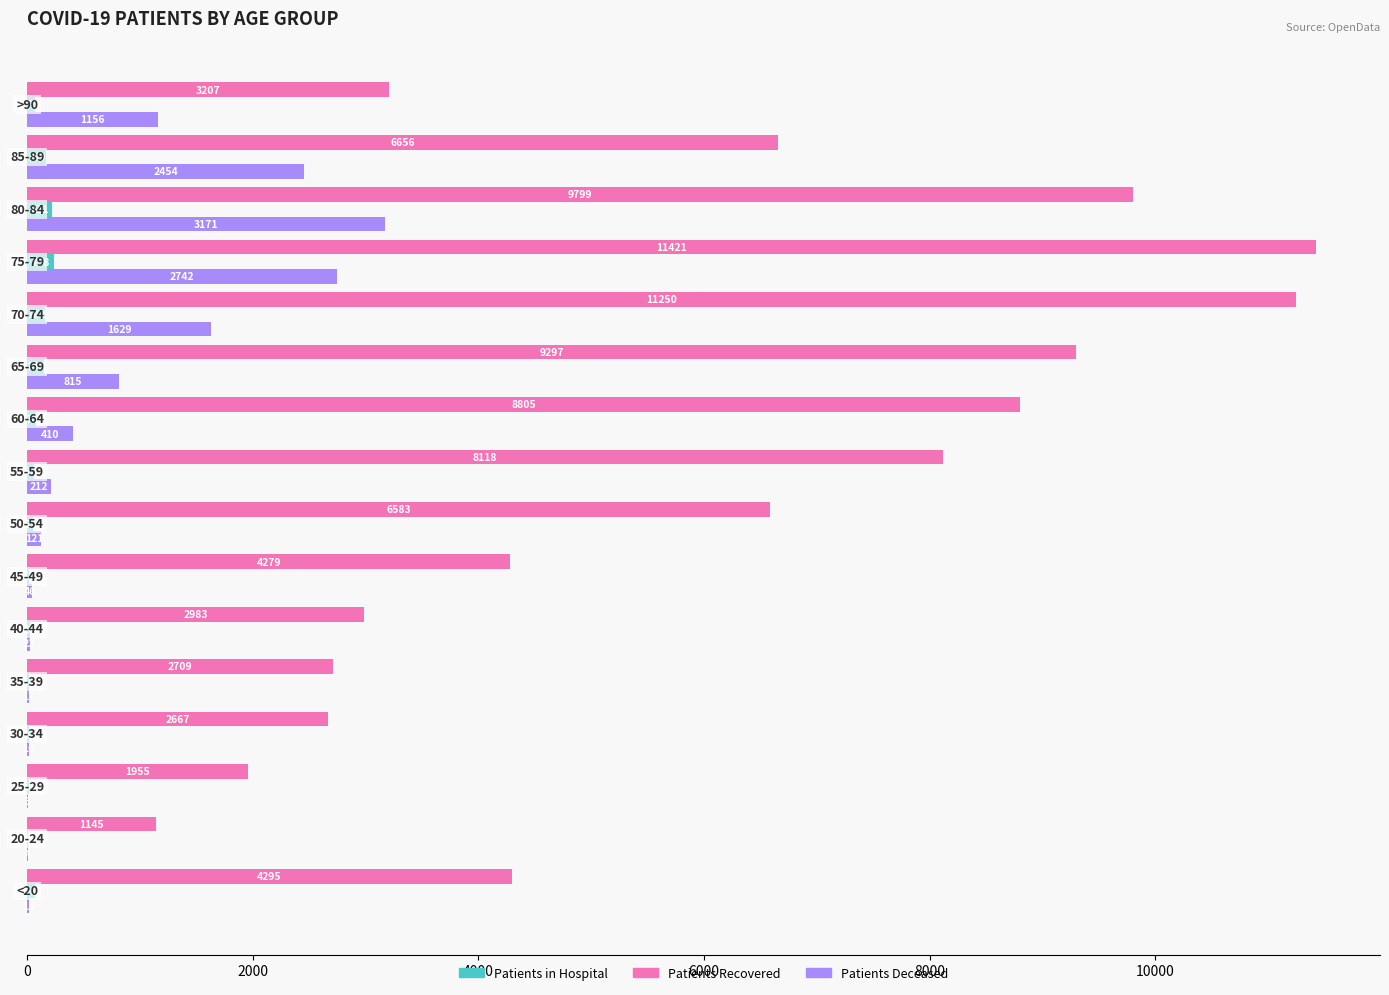

What is the maximum value shown in the chart?

11421